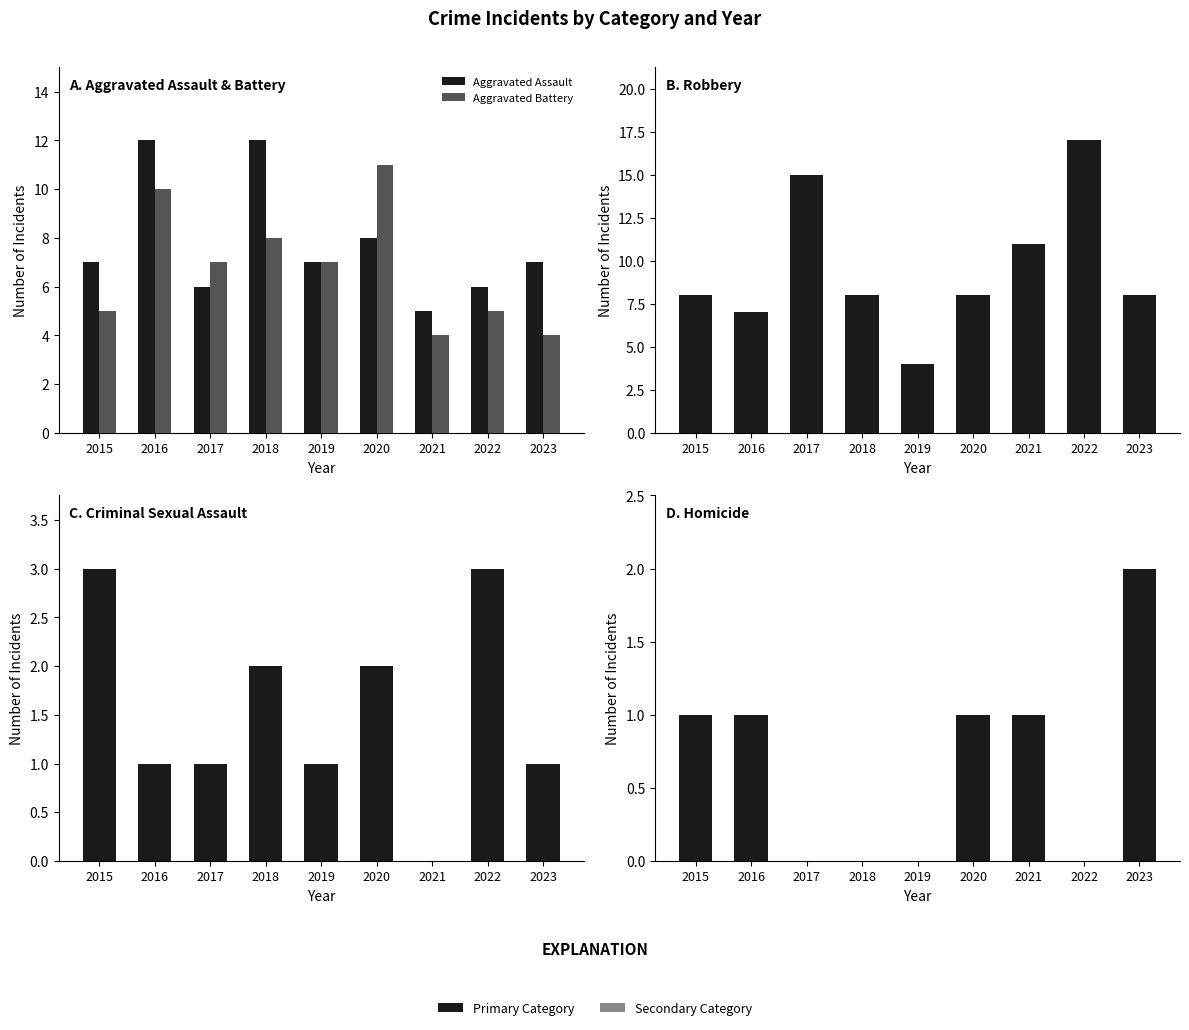

What is the value of the Homicide bar at the 7th from the left?

1